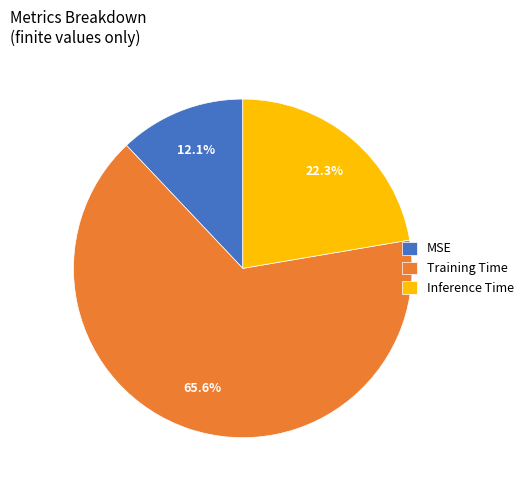

What percentage is the MSE slice, to the nearest percent?

12%